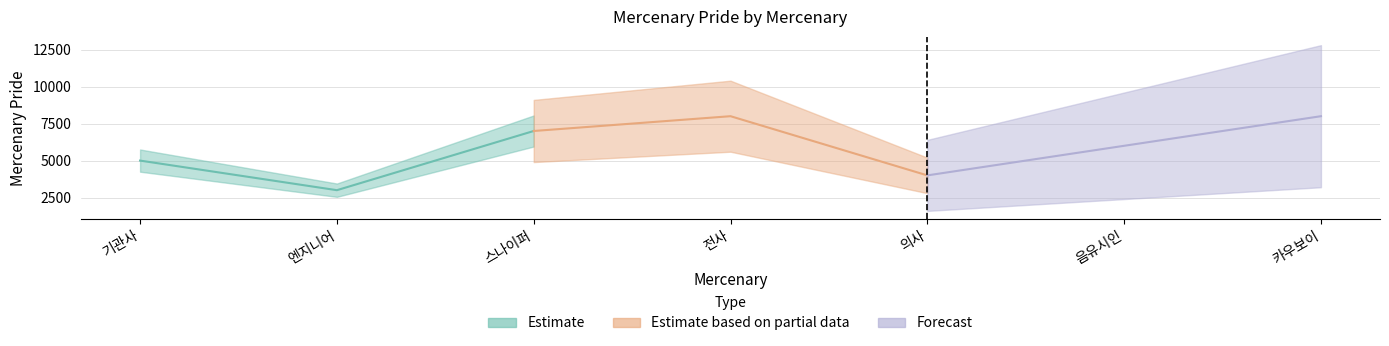

Read the value at 엔지니어, to the nearest 10.

3000